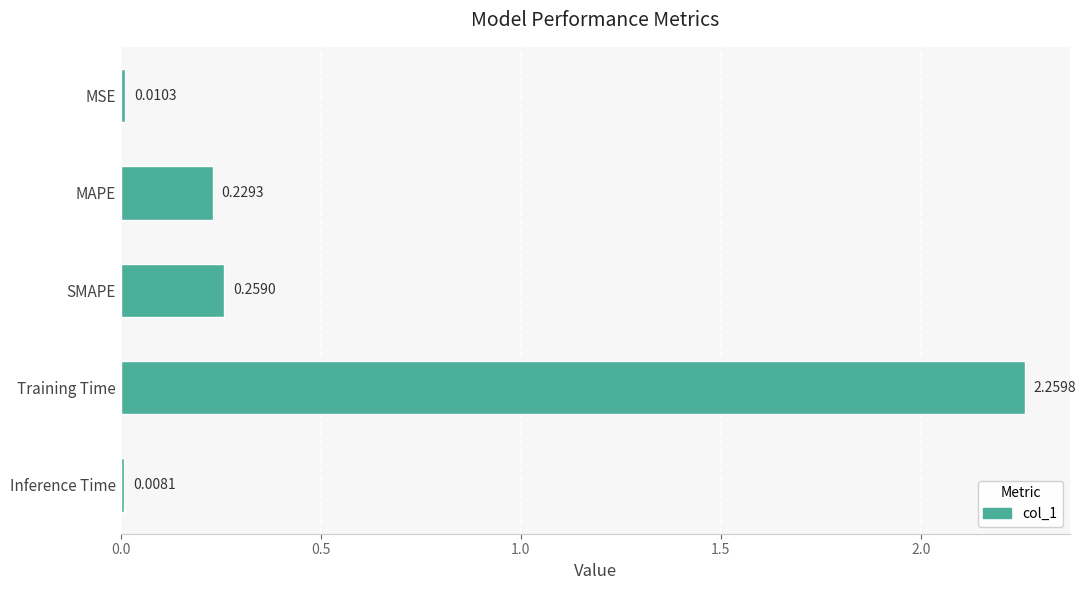

Rank the categories by value from highest to lowest.

Training Time, SMAPE, MAPE, MSE, Inference Time